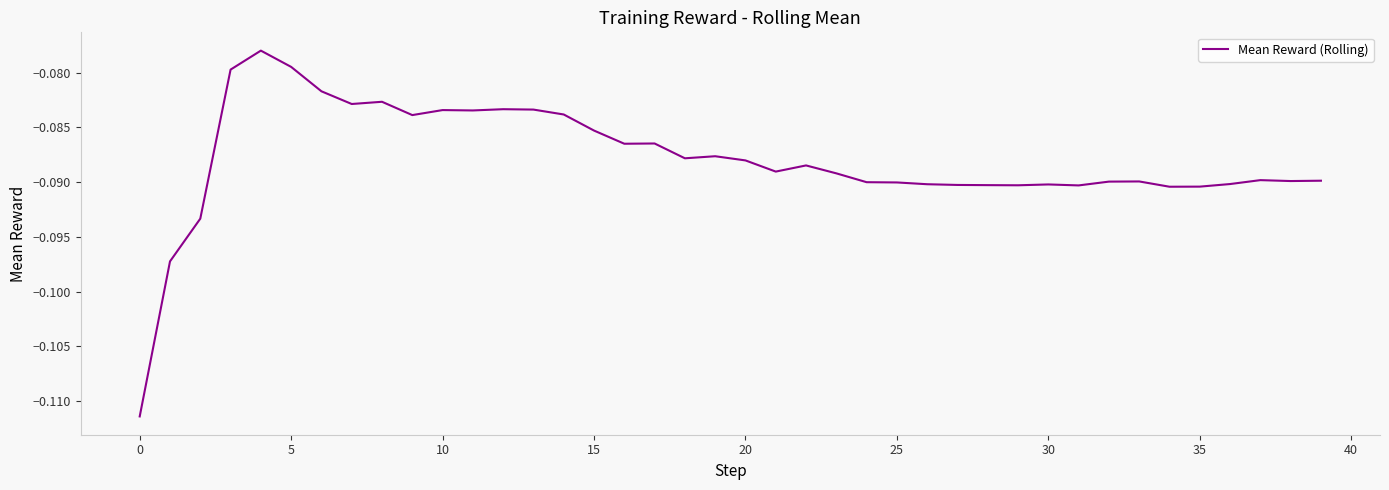

What is the minimum value shown in the chart?

-0.1